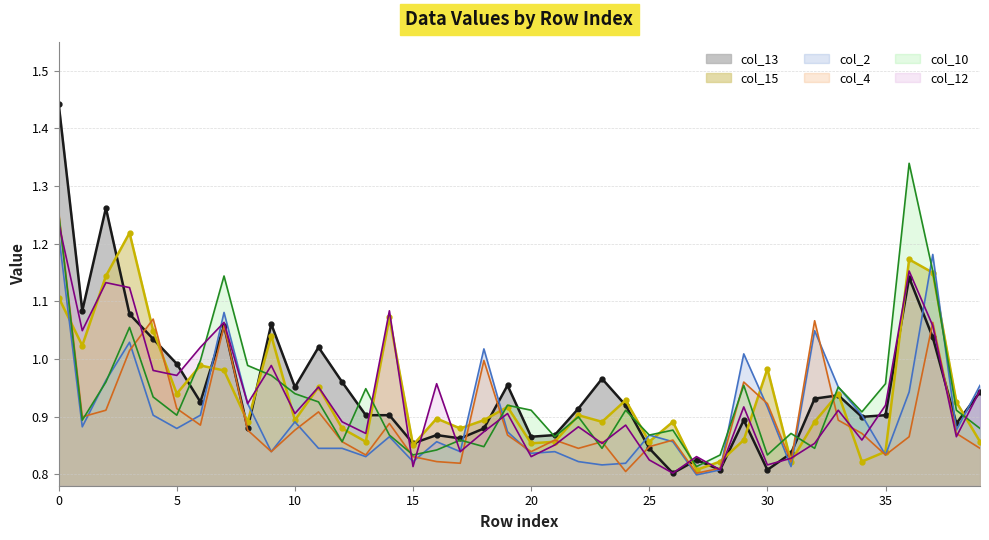

At how many categories does at least one series exceed 1?

15